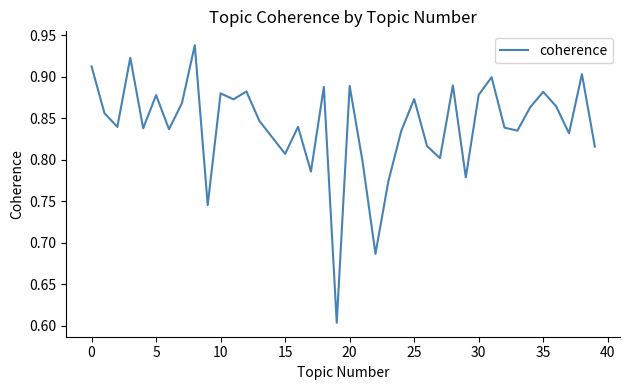

What is the minimum value shown in the chart?

0.6